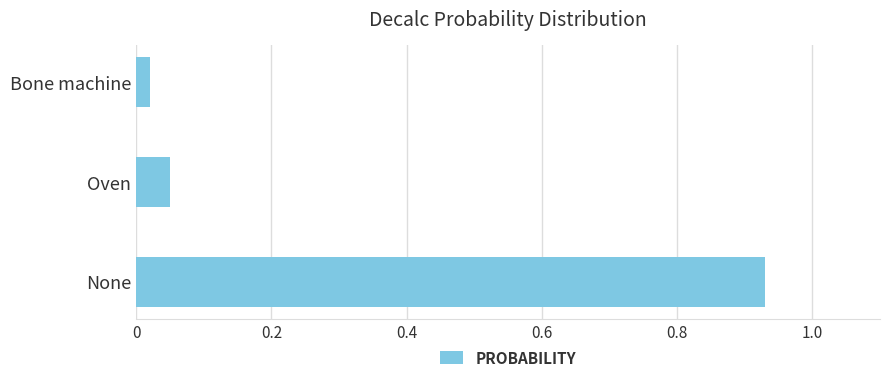

What is the sum of all values?

1.0